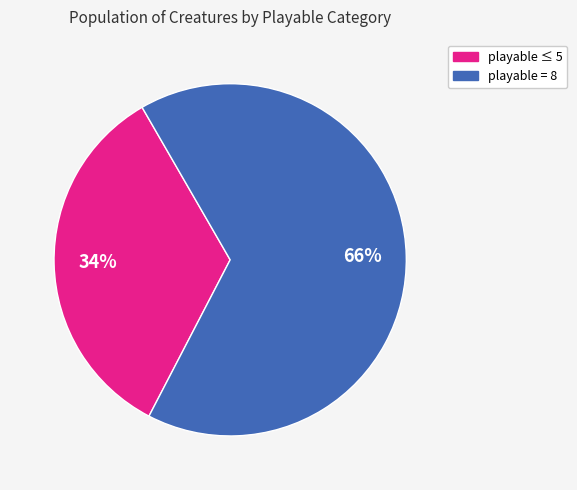

To the nearest percent, what is the average slice percentage?

50%